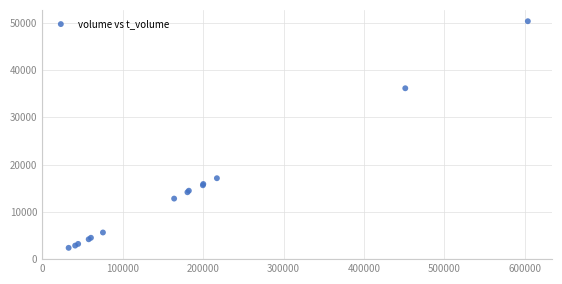

What Y value in the scatter plot is closest to 26363?

17120